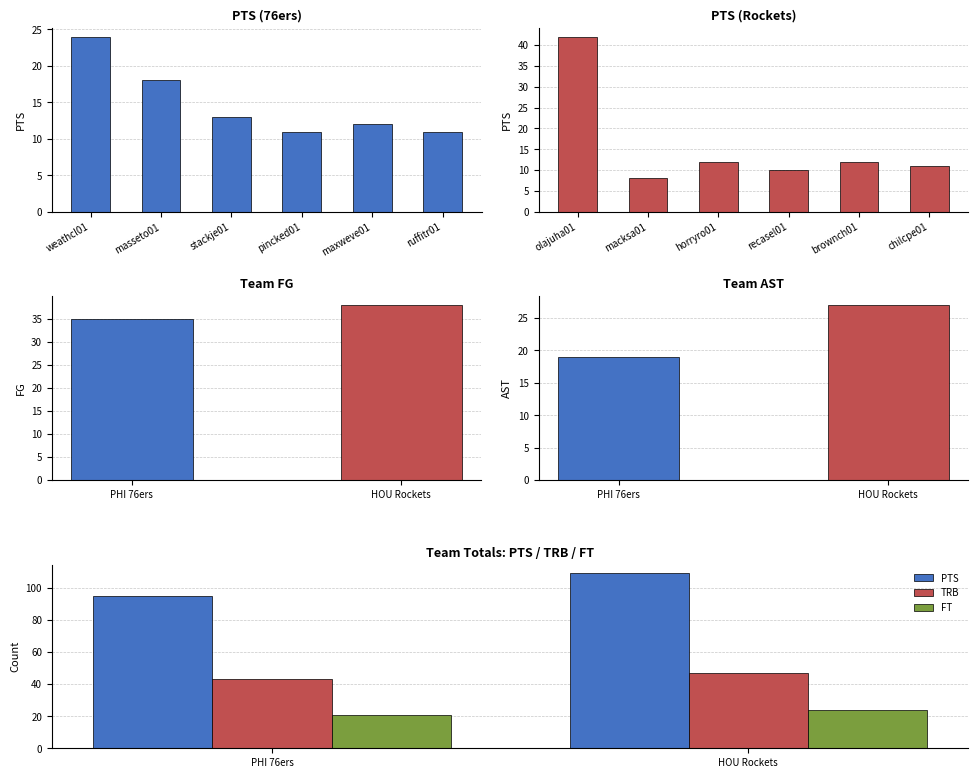

What is the value of the TRB bar at the 1st from the left?

43